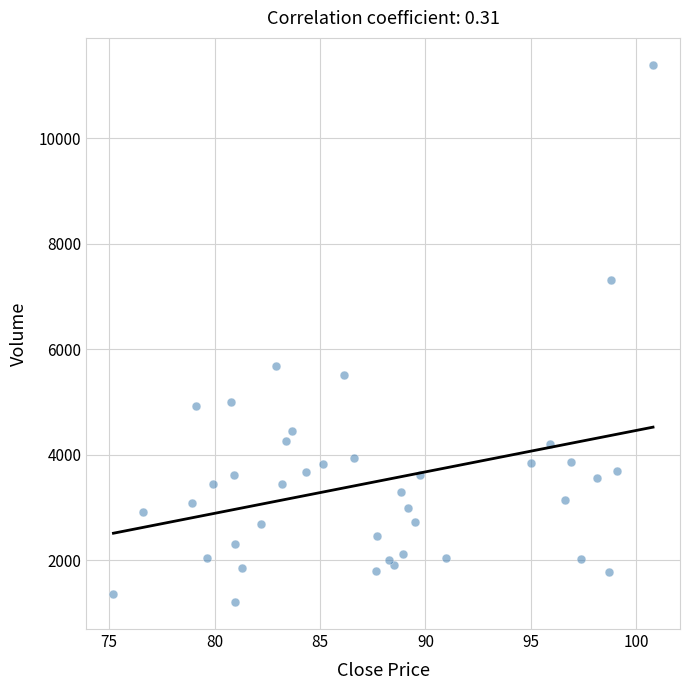

What Y value in the scatter plot is closest to 6301?

5693